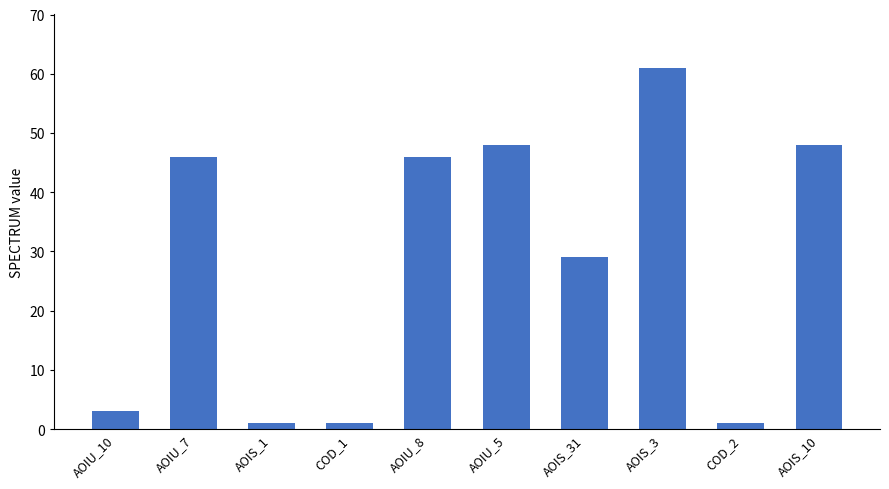

Is it true that the value at AOIU_8 is 74?

False